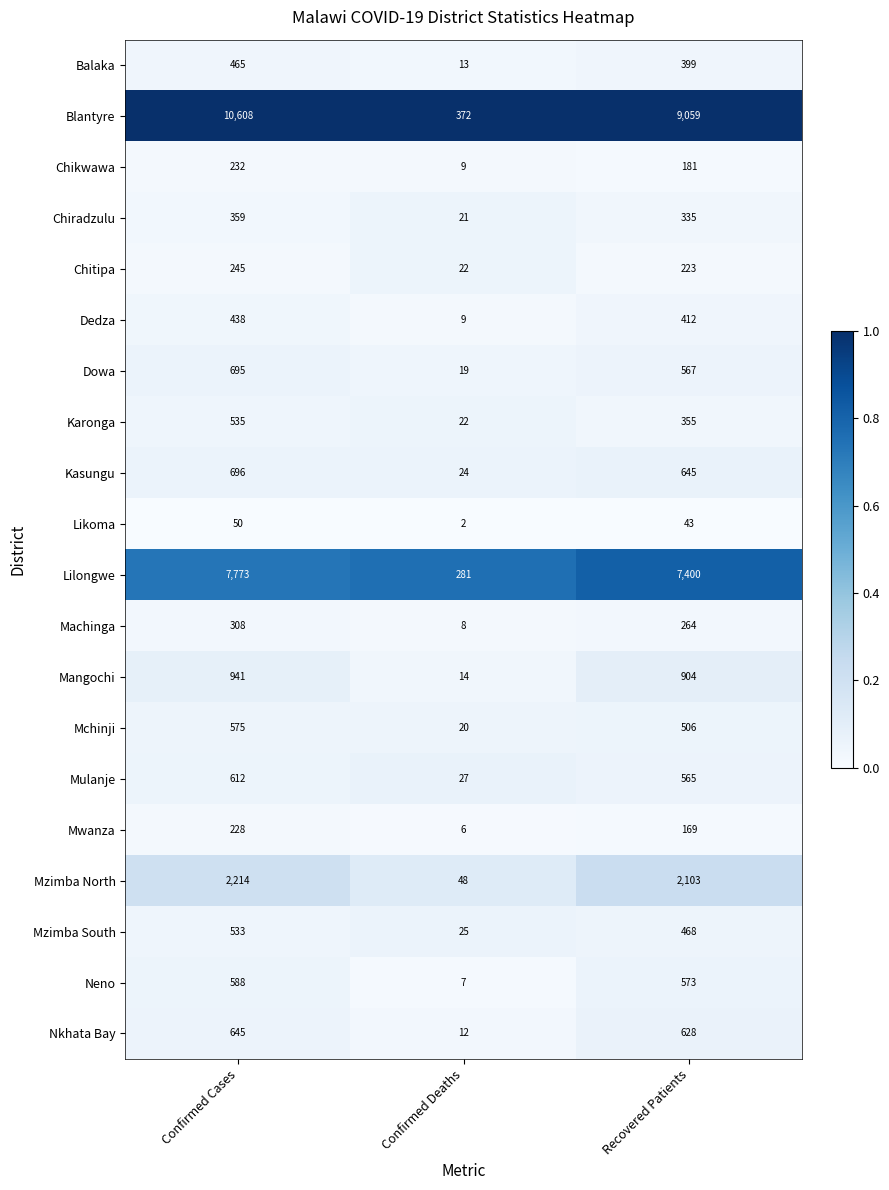

What is the minimum value for Mzimba North?

48